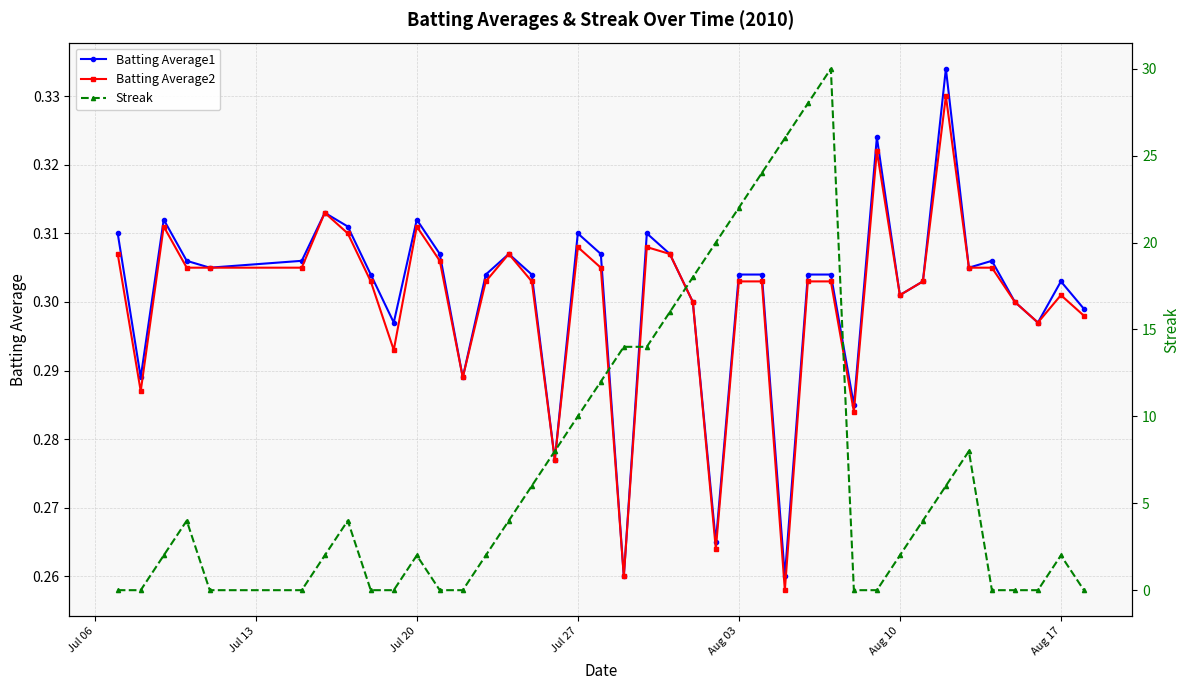

Does the chart have visible grid lines?

Yes